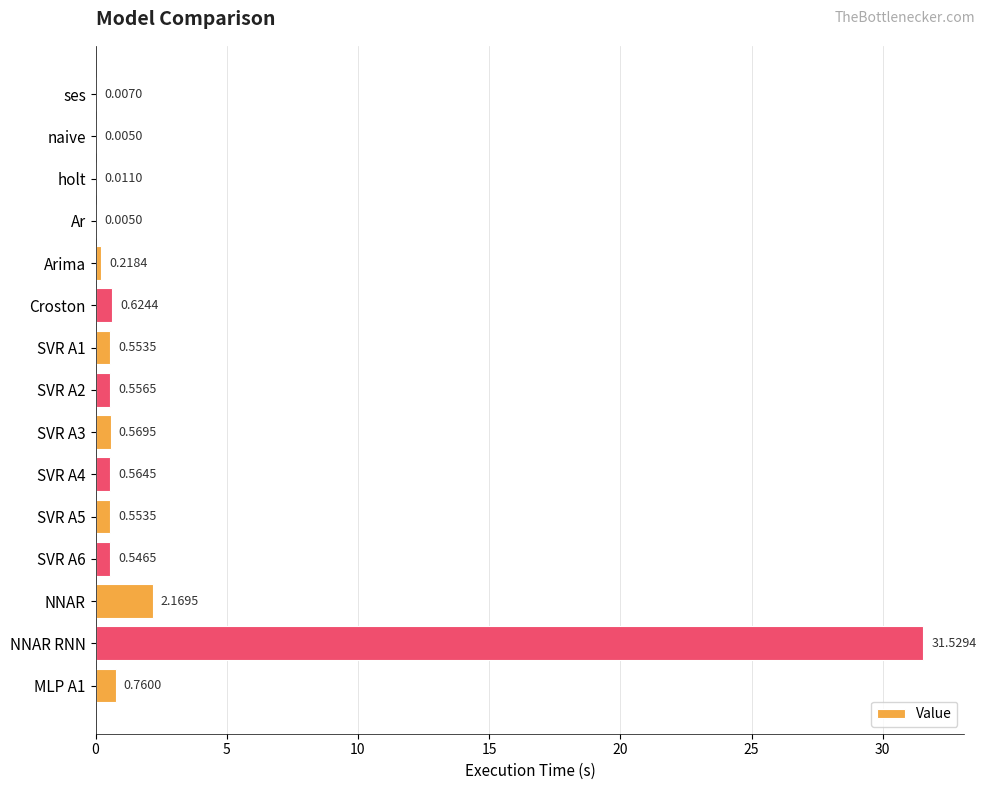

What is the change in value from SVR A2 to MLP A1?

+0.2